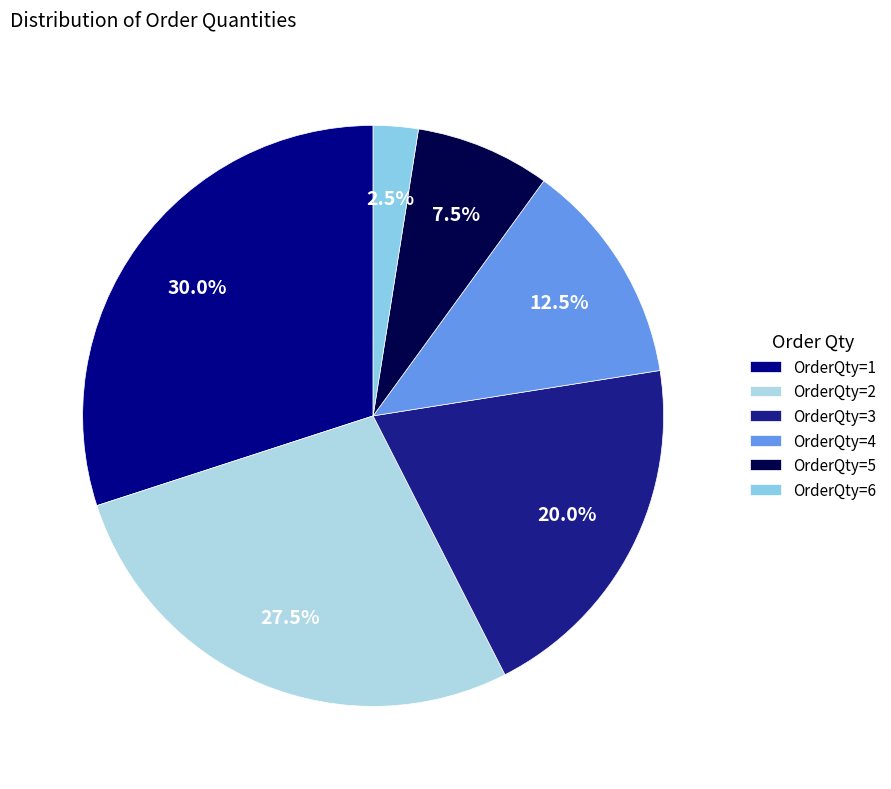

What percentage is the OrderQty=1 slice, to the nearest percent?

30%